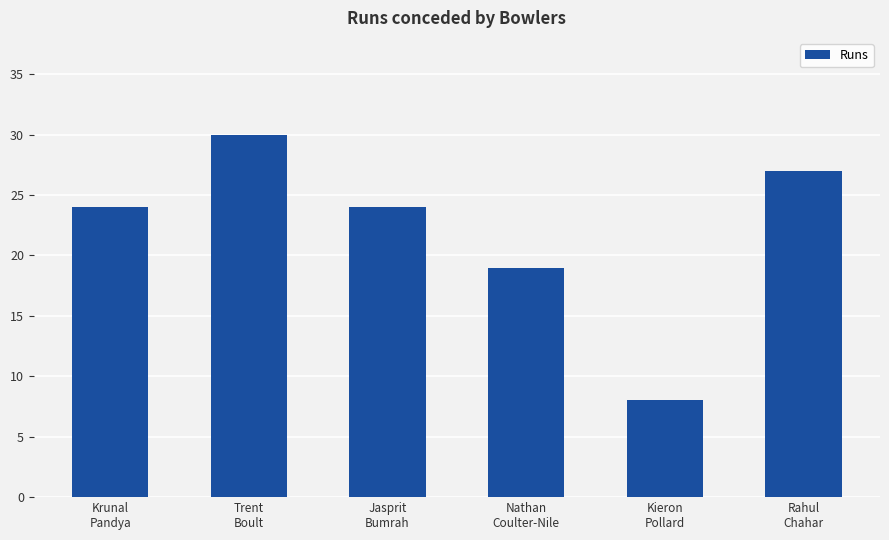

How many distinct data groups are displayed?

1